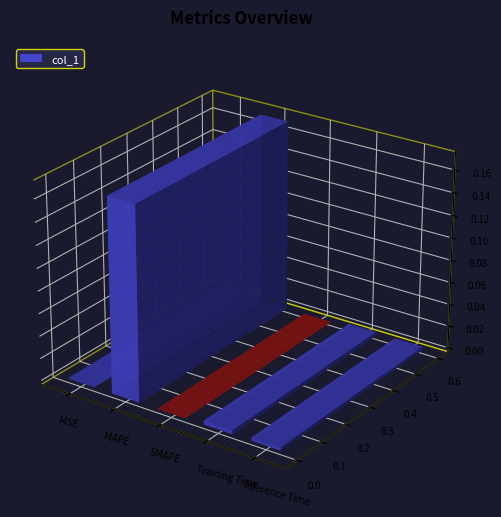

What position from the right is SMAPE?

3